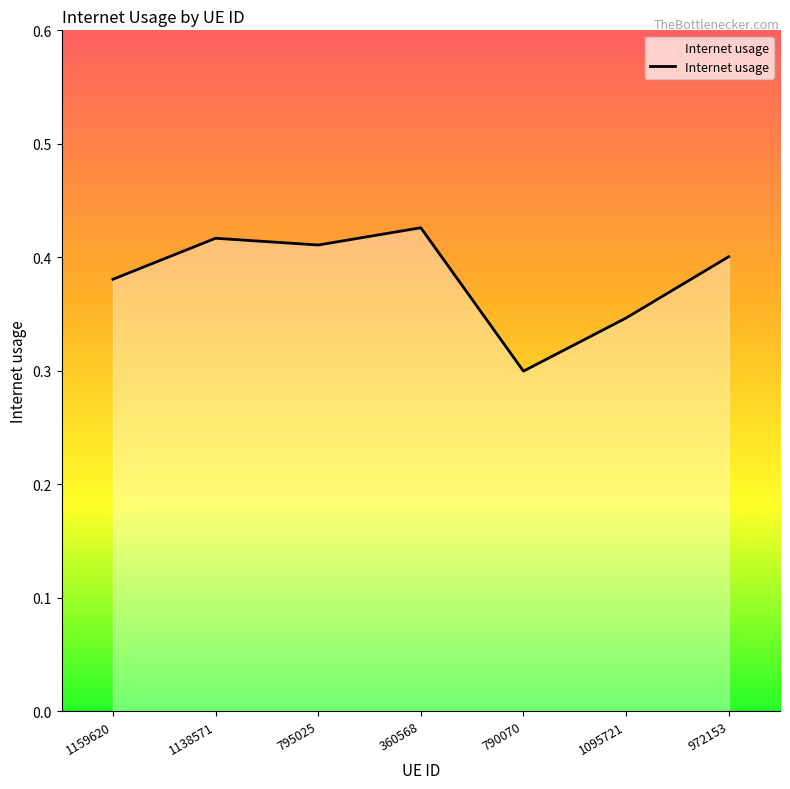

Which label corresponds to the largest value in the chart?

360568